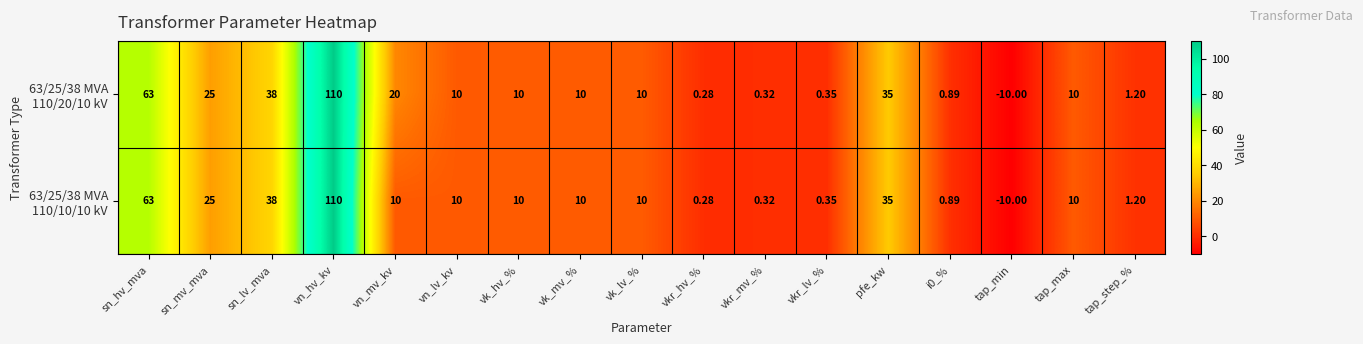

What is the total value across all series at tap_max?

20.0